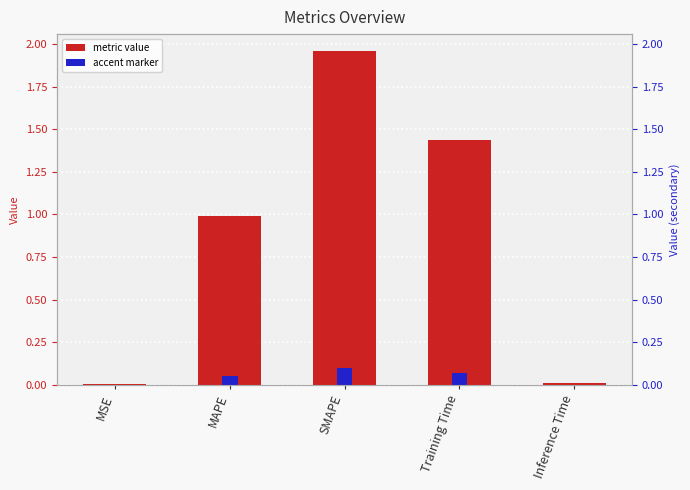

Reading left to right, extract all data points from this chart.

MSE=0.0	MAPE=1.0	SMAPE=2.0	Training Time=1.4	Inference Time=0.0